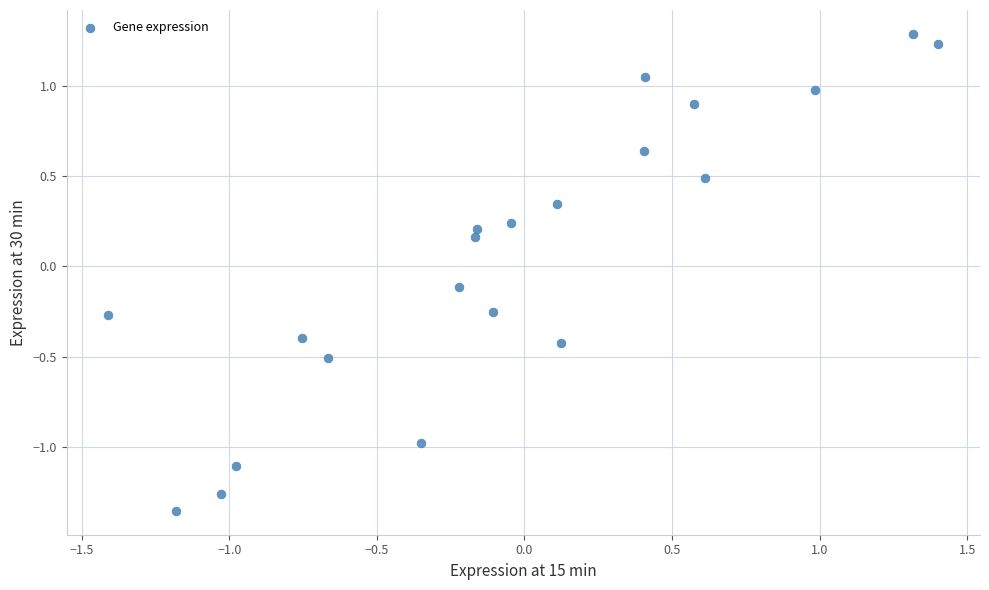

What is the range of X values (max minus min)?

2.8